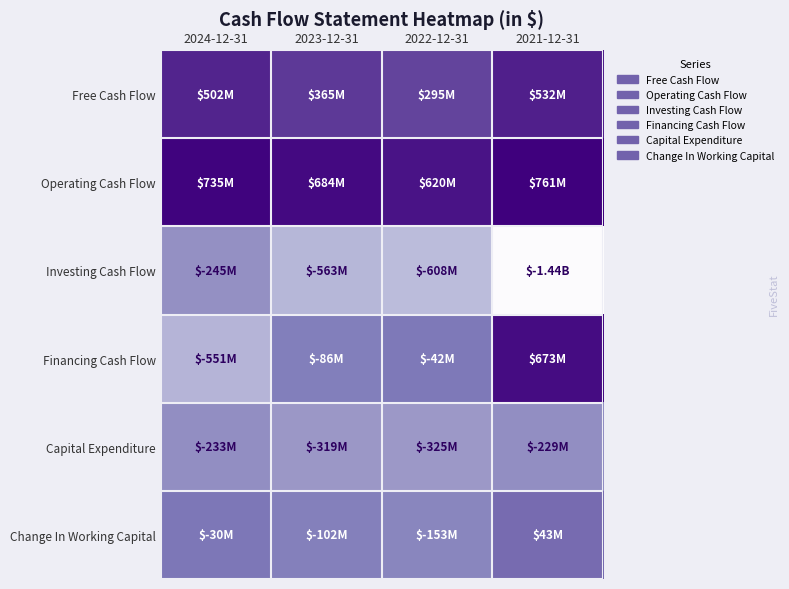

Between 2024-12-31 and 2023-12-31, which series saw the biggest shift?

Financing Cash Flow